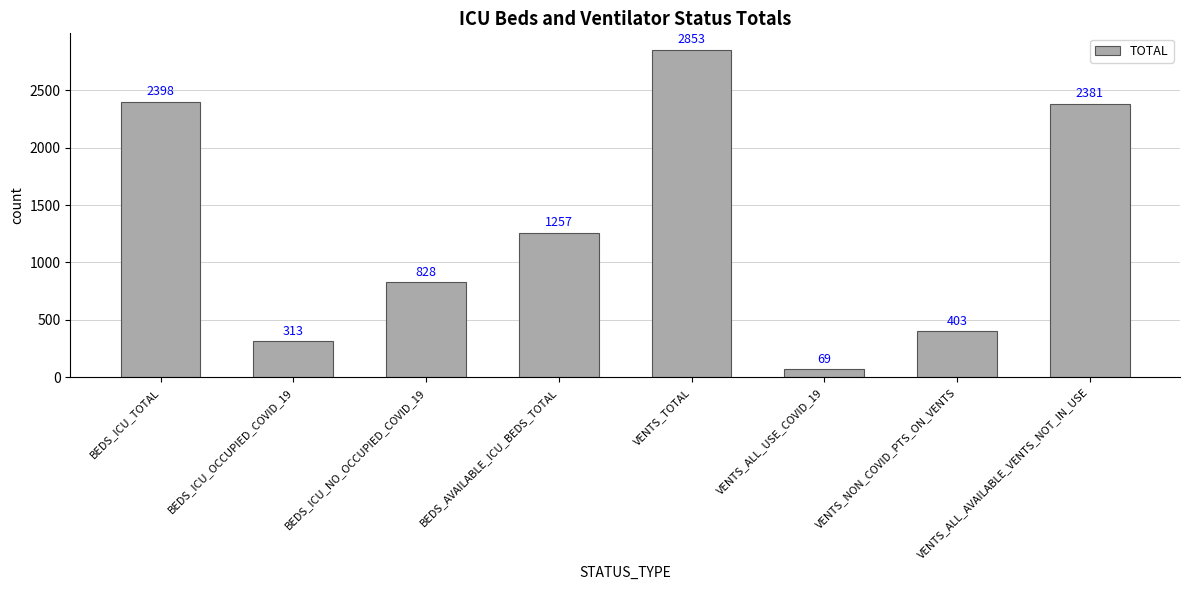

At which label does the data first exceed 1257?

BEDS_ICU_TOTAL